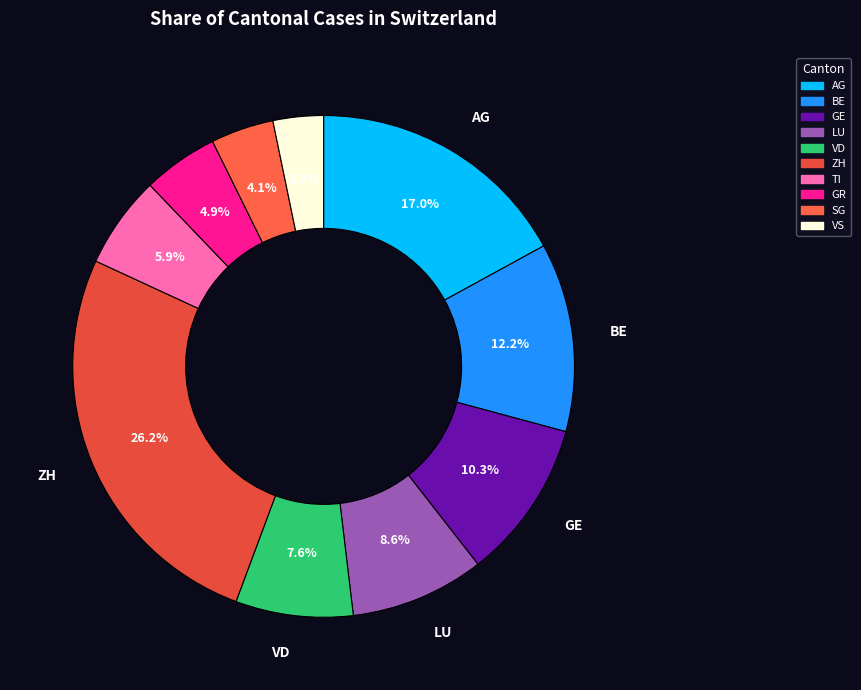

What is the largest slice in the pie chart?

ZH